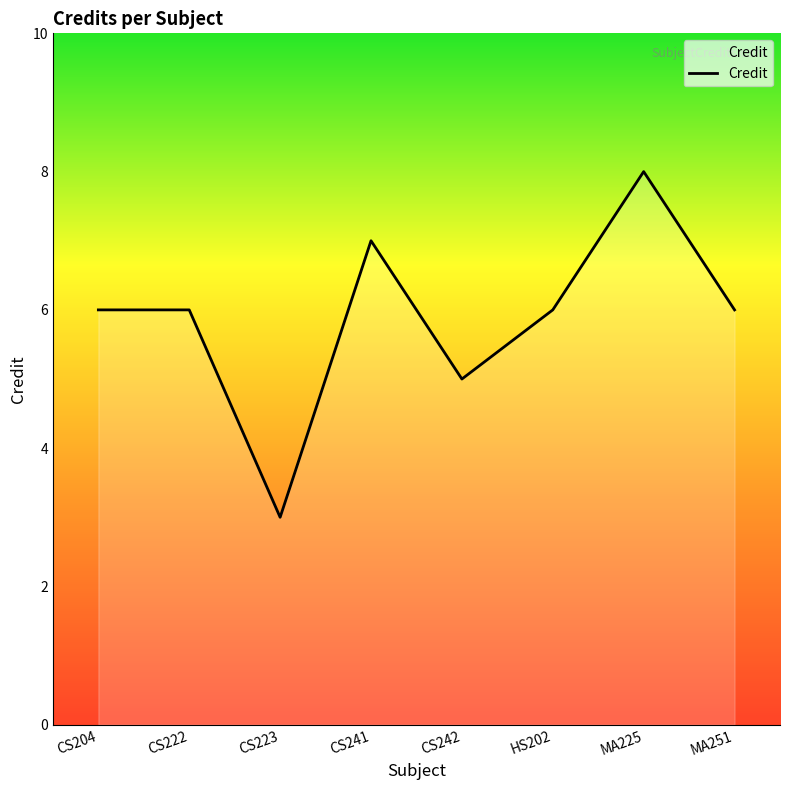

Reading right to left, what are all the values shown in this chart?

MA251=6	MA225=8	HS202=6	CS242=5	CS241=7	CS223=3	CS222=6	CS204=6